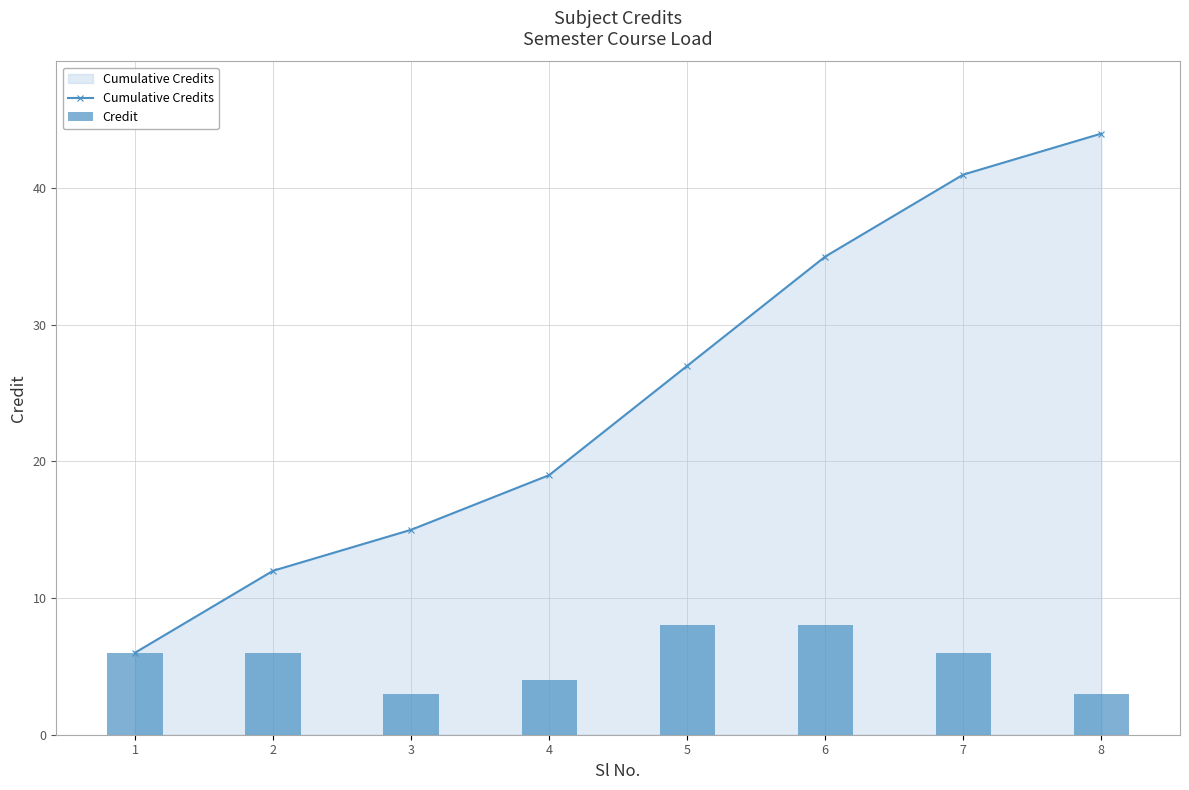

List the labels in order of Cumulative Credits value, largest first.

8, 7, 6, 5, 4, 3, 2, 1